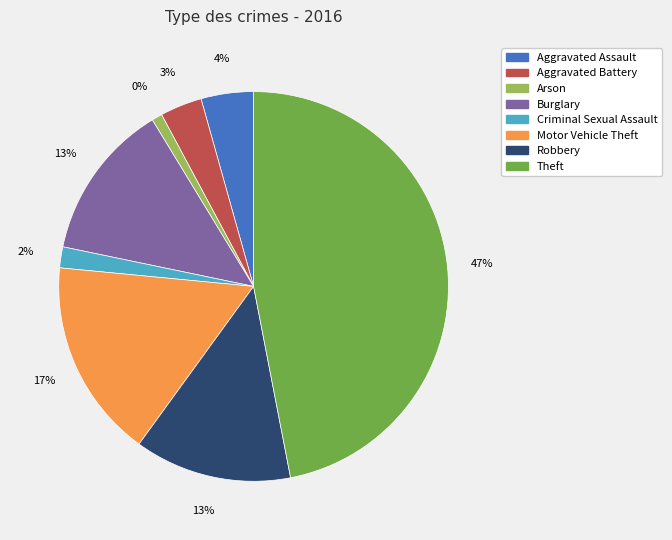

What is the largest slice in the pie chart?

Theft